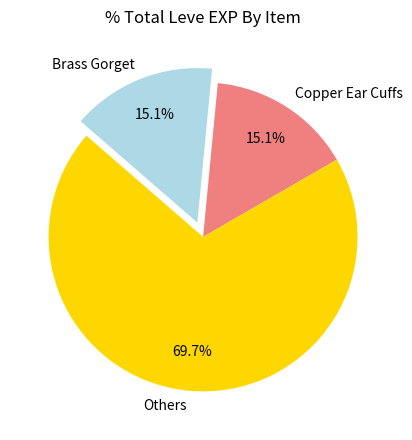

Is the sum of Copper Ear Cuffs and Others greater than half?

Yes